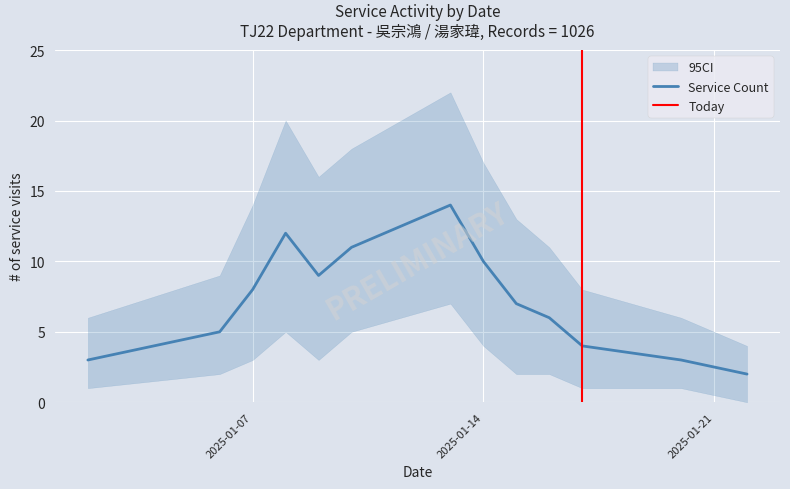

True or false: there are more than 1 points higher than both neighbors.

True